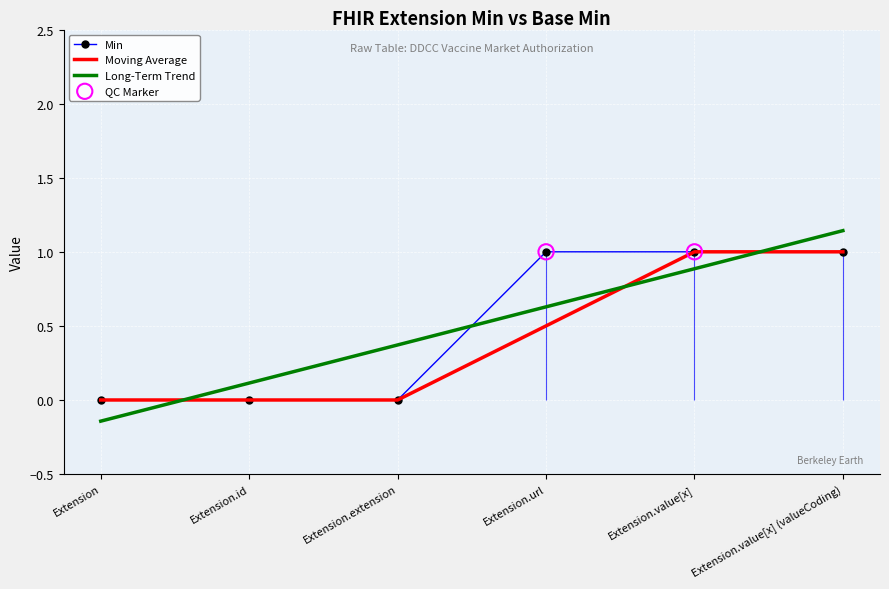

Between Extension.value[x] (valueCoding) and Extension, which is larger?

Extension.value[x] (valueCoding)